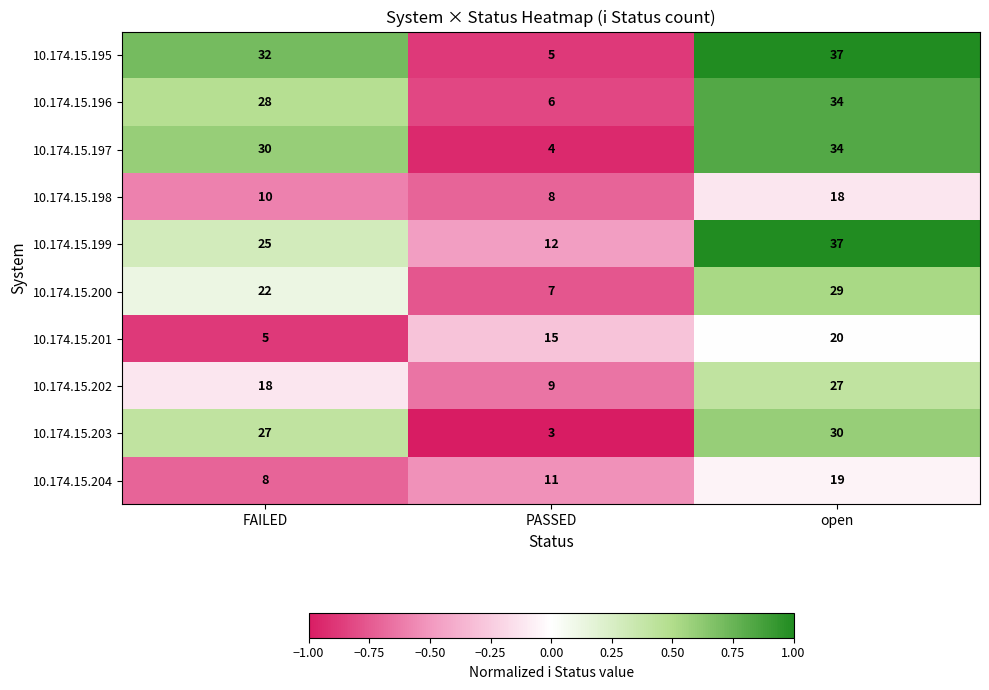

Which series changed the most between FAILED and PASSED?

10.174.15.195